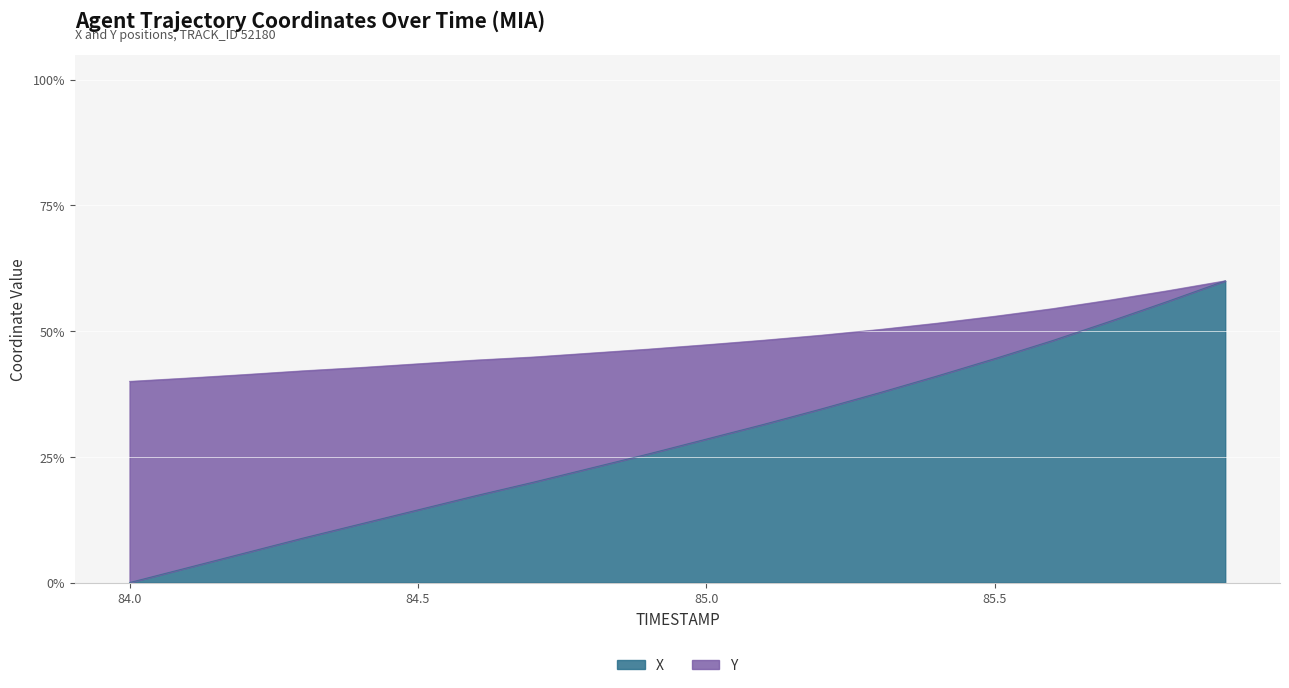

True or false: Y and X intersect in this chart.

False